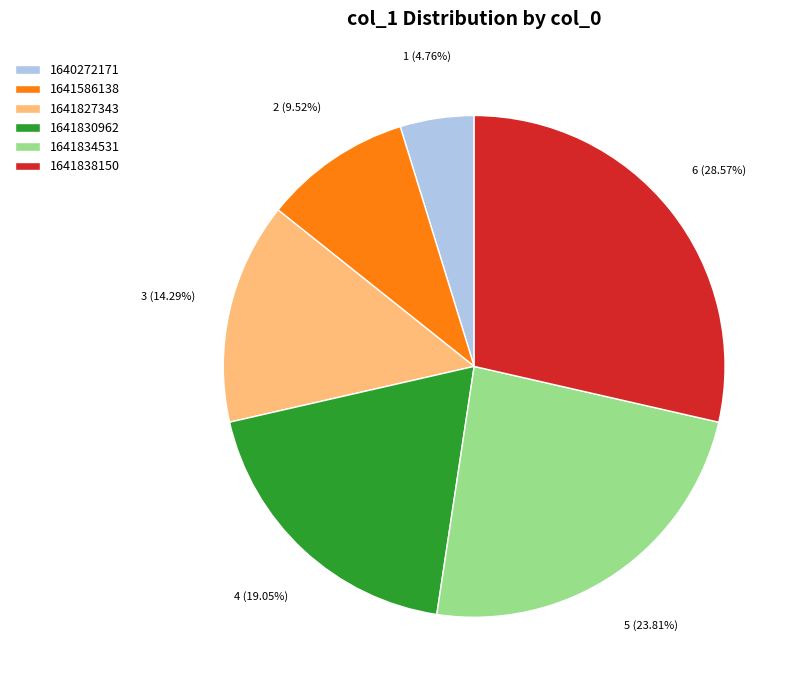

Is the sum of 1641827343 and 1640272171 greater than half?

No